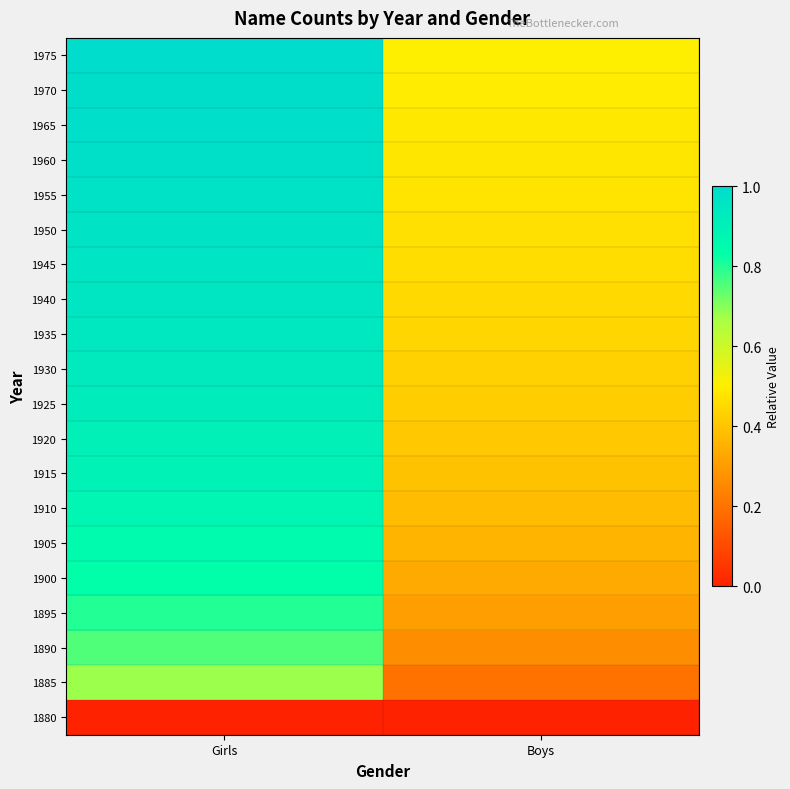

Reading left to right, extract all data points from this chart.

1880: Girls=0.0	Boys=0.0
1885: Girls=0.7	Boys=0.2
1890: Girls=0.8	Boys=0.3
1895: Girls=0.8	Boys=0.3
1900: Girls=0.8	Boys=0.3
1905: Girls=0.9	Boys=0.4
1910: Girls=0.9	Boys=0.4
1915: Girls=0.9	Boys=0.4
1920: Girls=0.9	Boys=0.4
1925: Girls=0.9	Boys=0.4
1930: Girls=0.9	Boys=0.4
1935: Girls=0.9	Boys=0.4
1940: Girls=1.0	Boys=0.5
1945: Girls=1.0	Boys=0.5
1950: Girls=1.0	Boys=0.5
1955: Girls=1.0	Boys=0.5
1960: Girls=1.0	Boys=0.5
1965: Girls=1.0	Boys=0.5
1970: Girls=1.0	Boys=0.5
1975: Girls=1.0	Boys=0.5